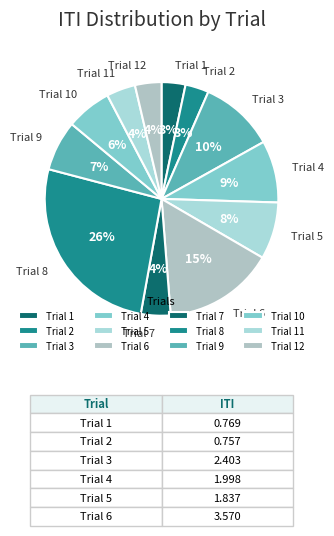

To the nearest percent, what percentage of the pie is Trial 1?

3%